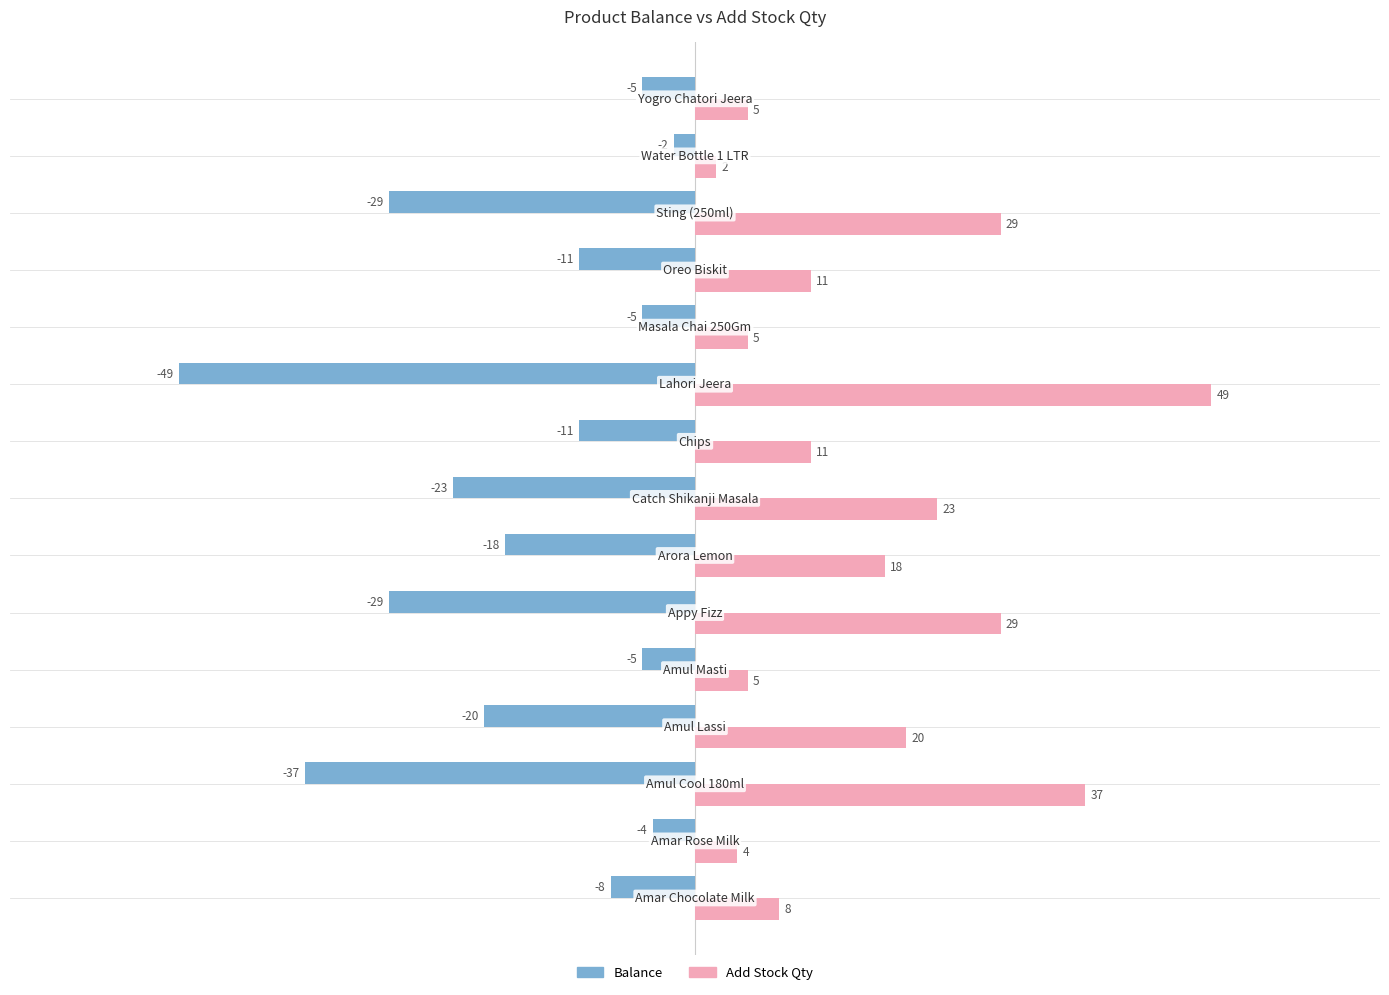

List the series in order of their peak value, lowest first.

Balance, Add Stock Qty